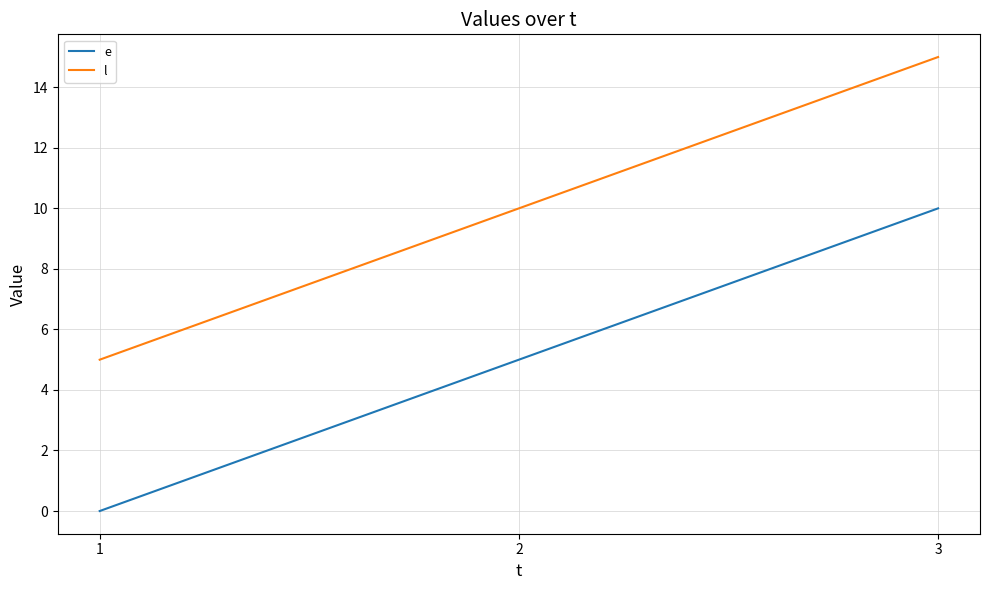

The l series shows 5 at 2. True or false?

False